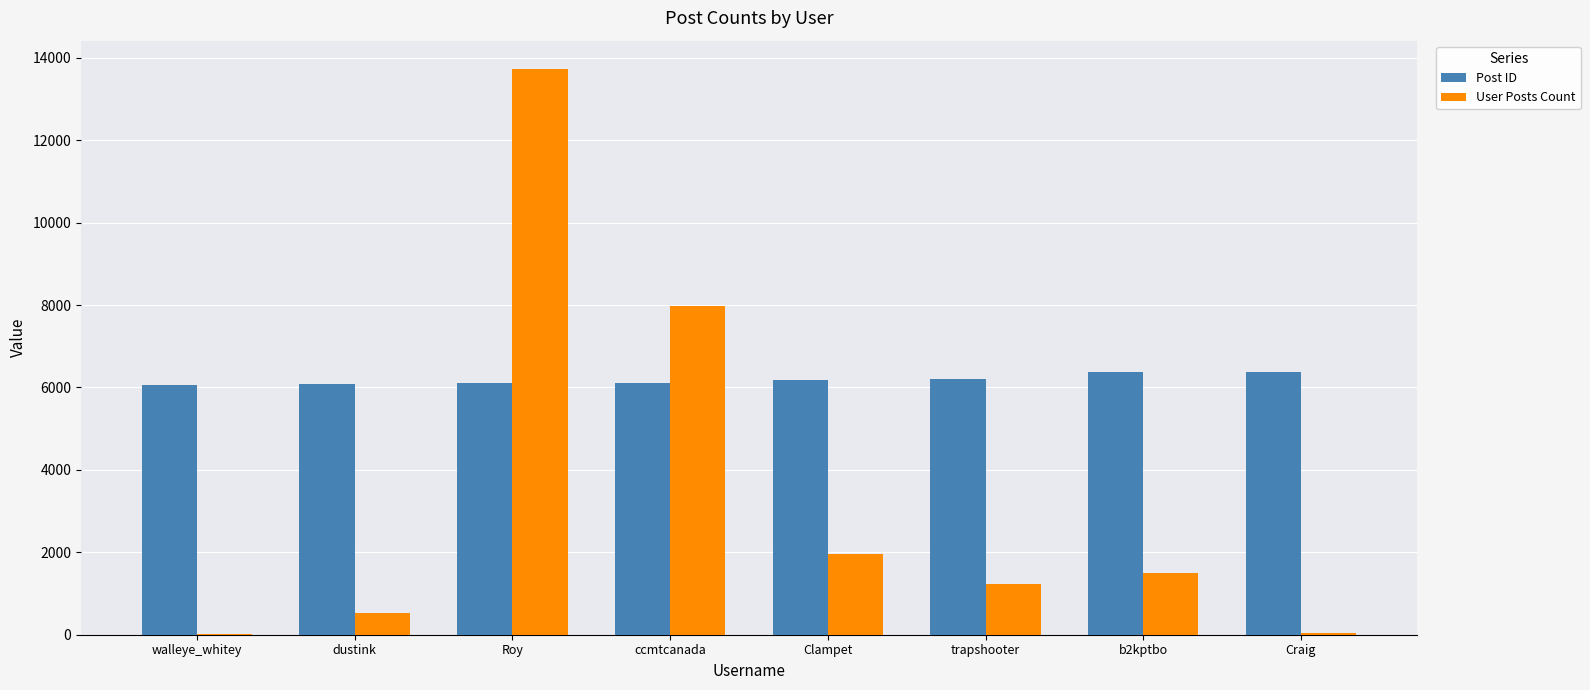

Which series has the largest total across all categories?

Post ID